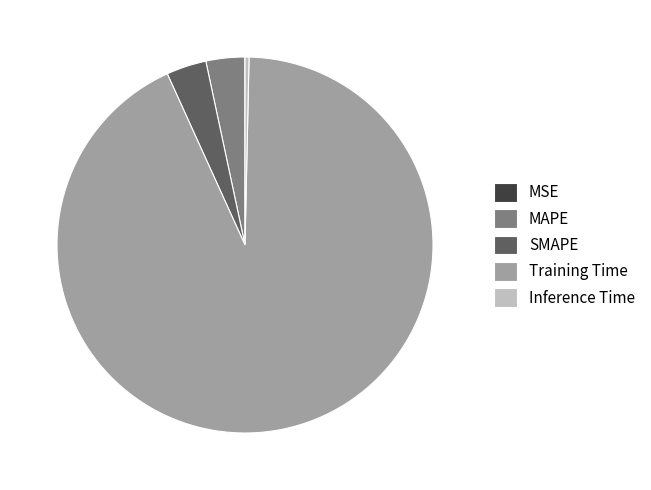

True or false: MAPE accounts for 18% of the total.

False